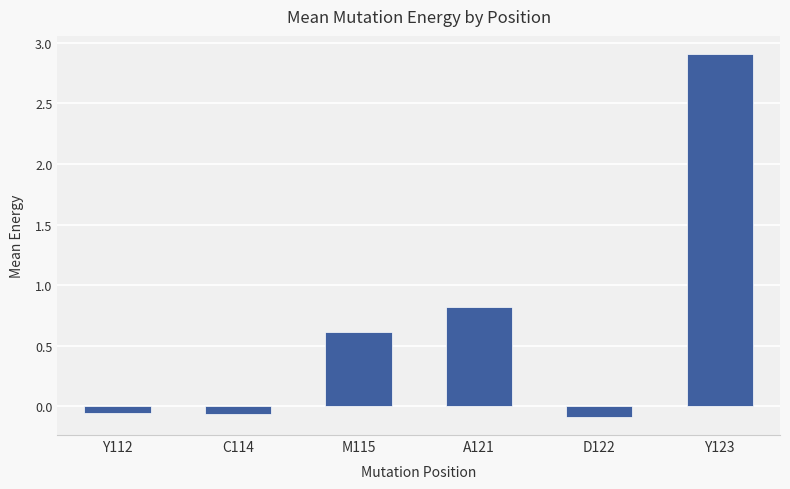

What is the change in value from M115 to Y123?

+2.3